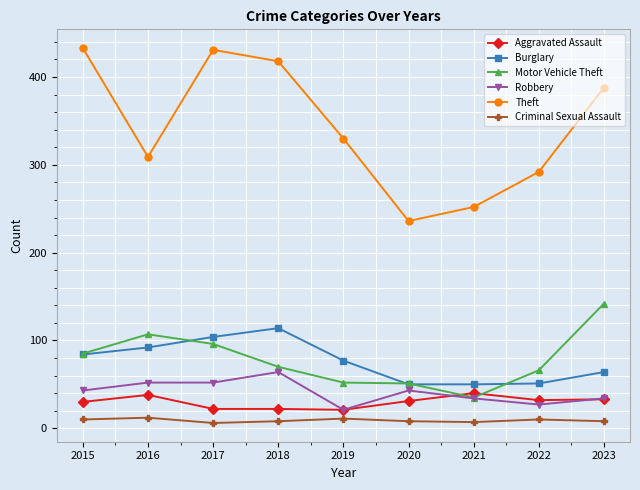

List the series in order of their peak value, lowest first.

Criminal Sexual Assault, Aggravated Assault, Robbery, Burglary, Motor Vehicle Theft, Theft